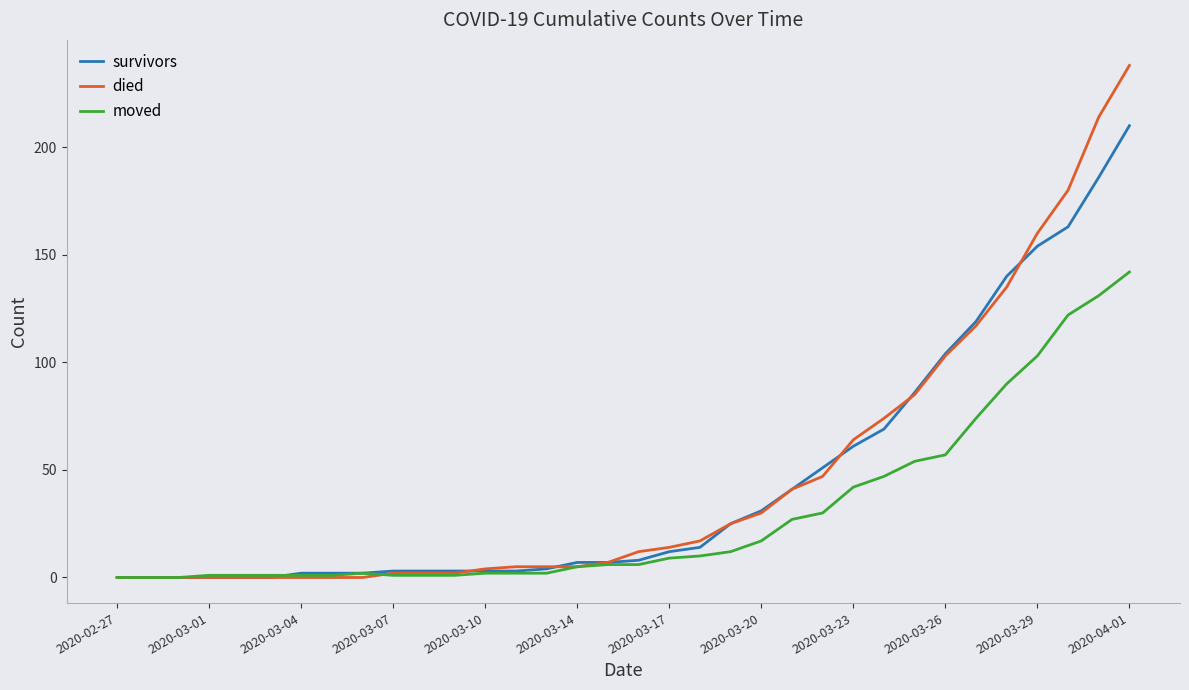

Which series has the largest range (max minus min)?

died